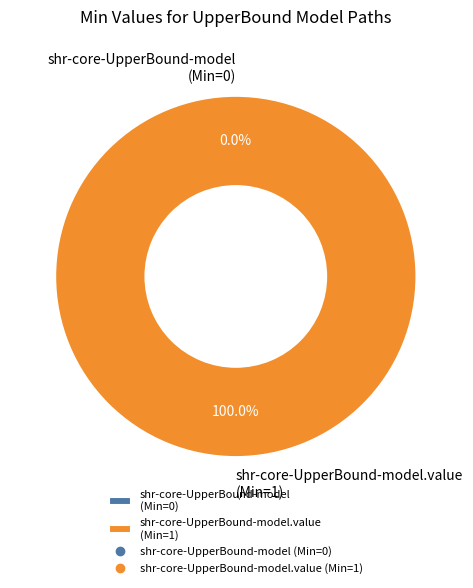

Is there any slice that represents more than half of the pie?

Yes